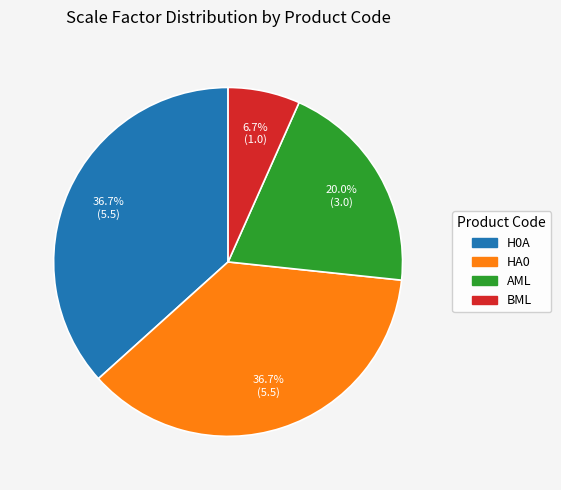

Which slice is the smallest?

BML